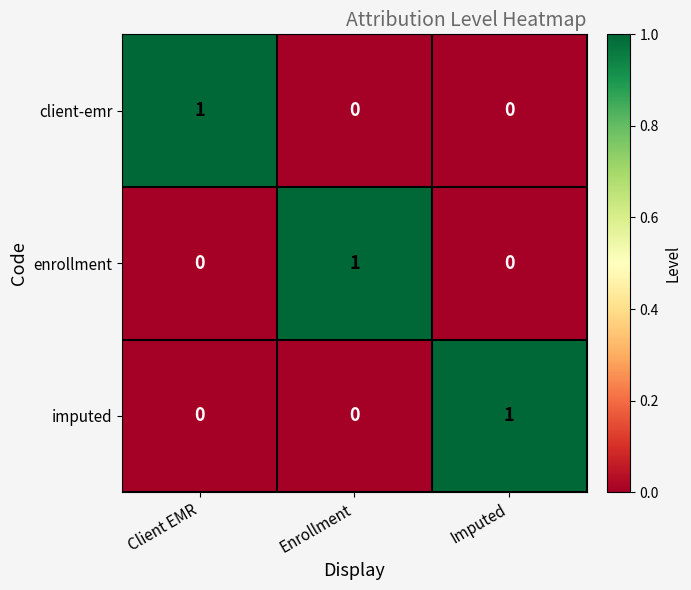

The value of imputed at Enrollment is 0. True or false?

True